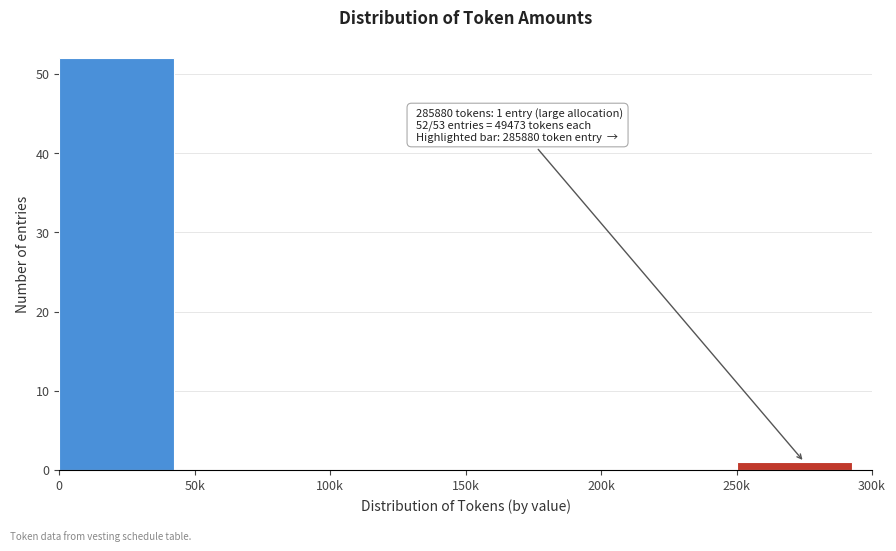

Reading right to left, transcribe all the data shown in this chart.

250k=1	200k=0	150k=0	100k=0	50k=0	0=52